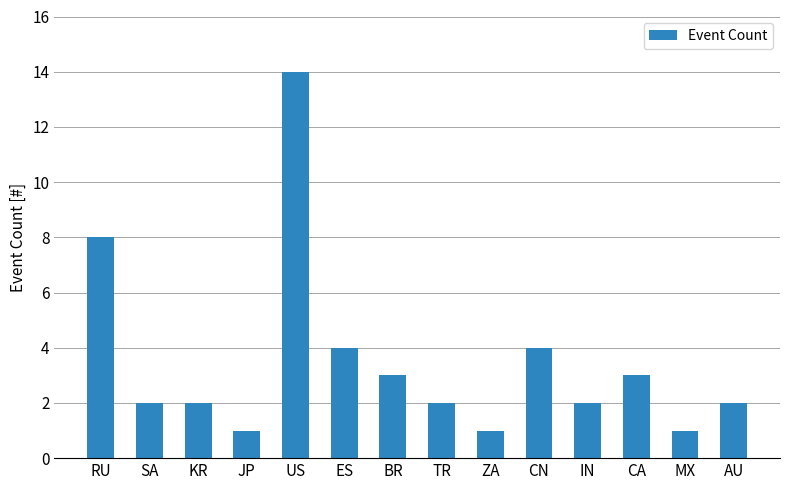

What is the difference between the second highest and second lowest values?

7